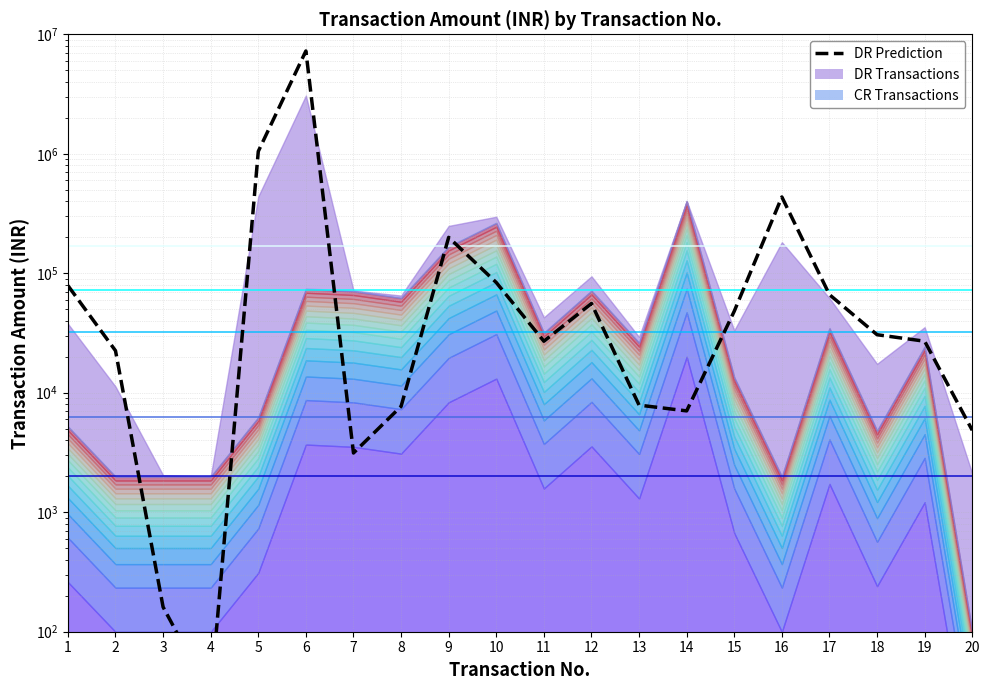

How many distinct data groups are displayed?

1